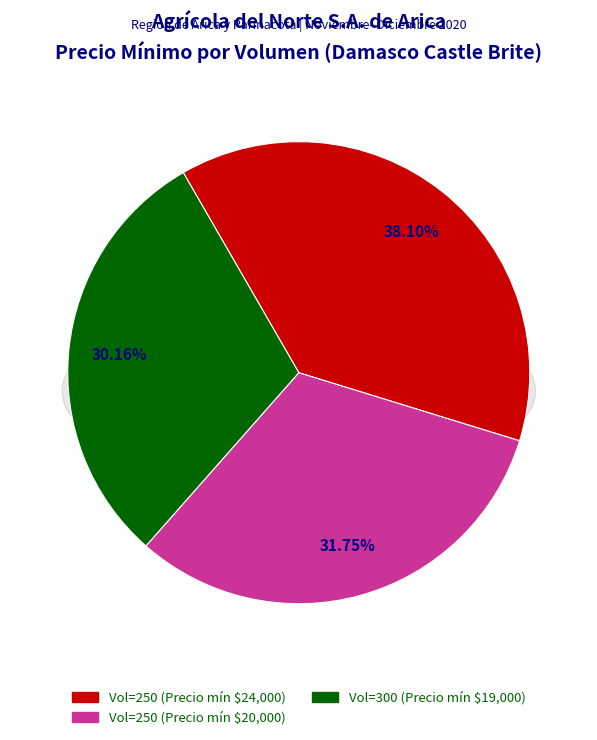

Does 300 (2020-12-09) account for over 50% of the chart?

No